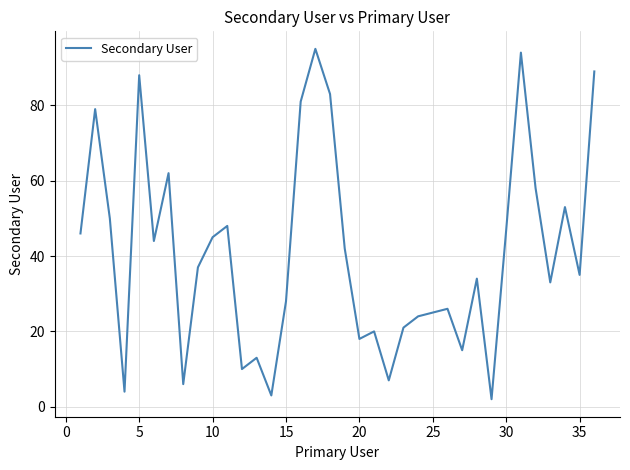

What is the maximum value shown in the chart?

95